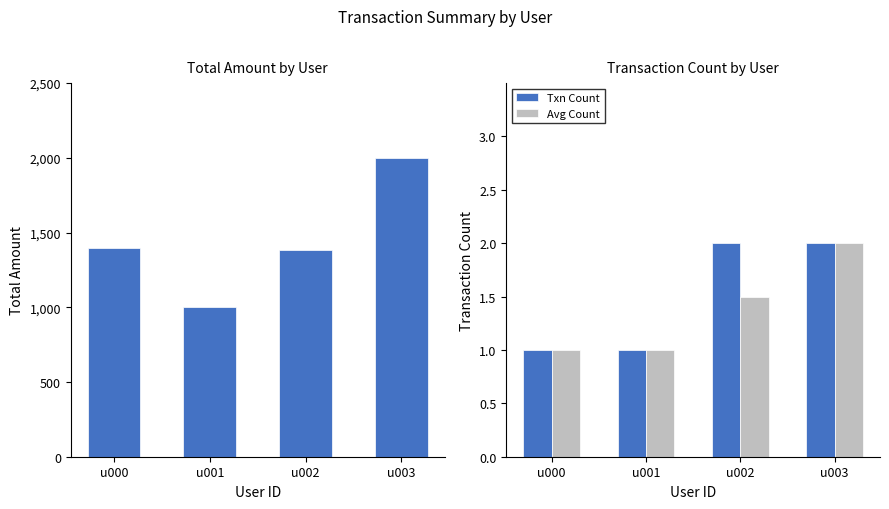

List the series in order of their peak value, lowest first.

Txn Count, Avg Count, Total Amount